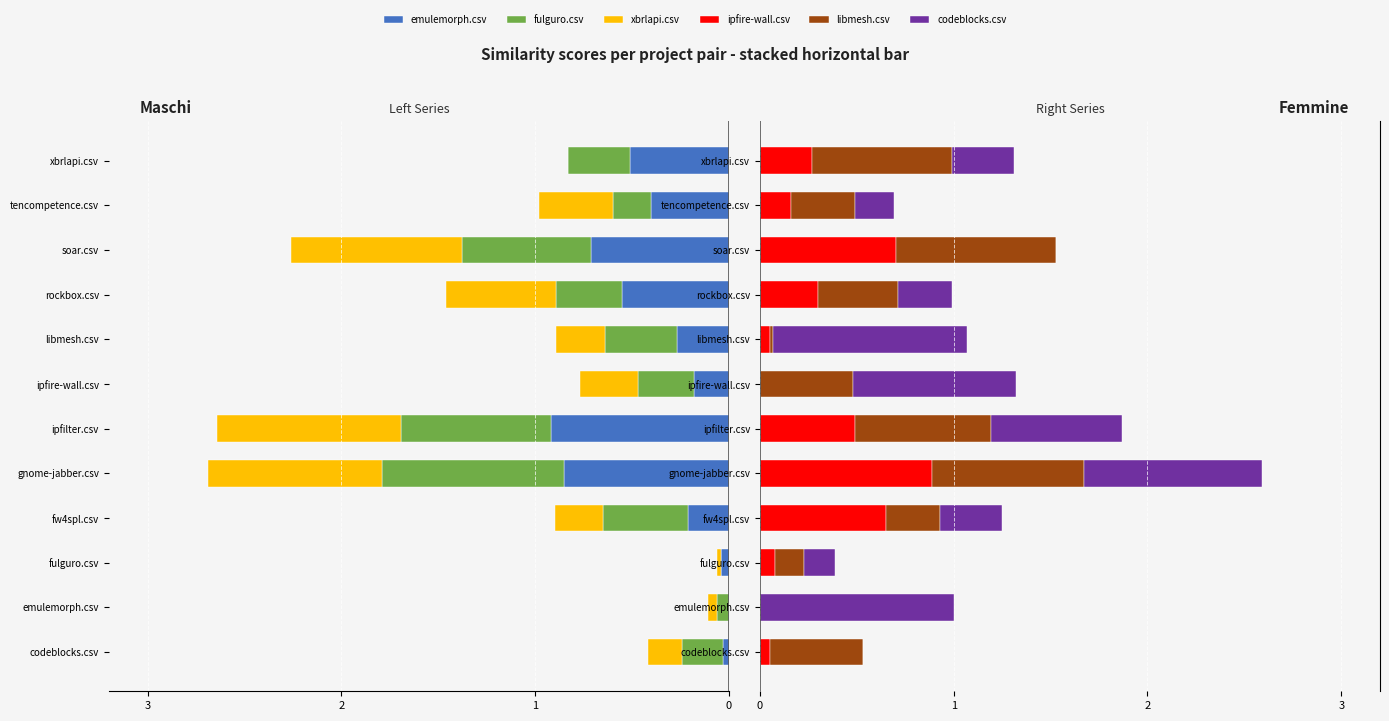

True or false: emulemorph.csv has a value of -0.0 at fulguro.csv.

False